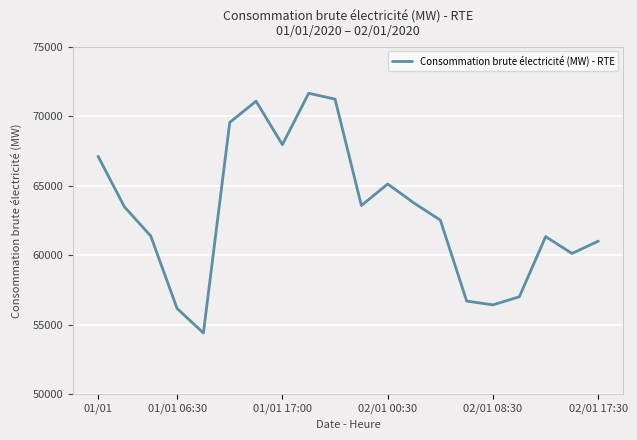

What is the maximum value shown in the chart?

71642